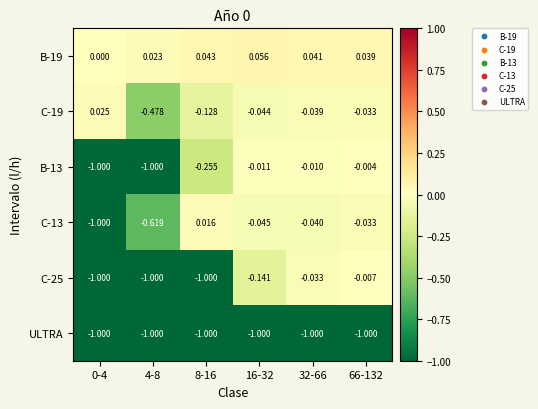

How many series are shown in this chart?

6